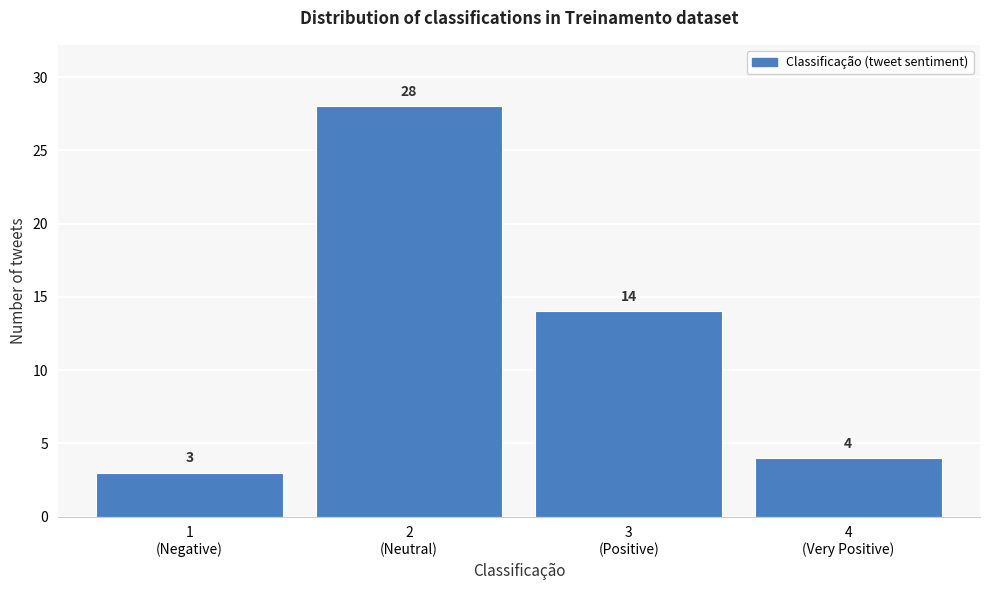

Reading left to right, transcribe all the data shown in this chart.

3	28	14	4